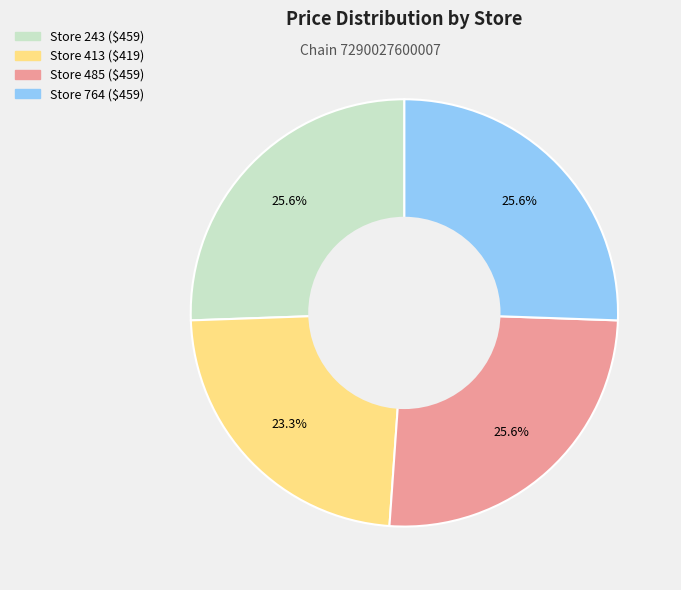

How many slices are in this pie chart?

4